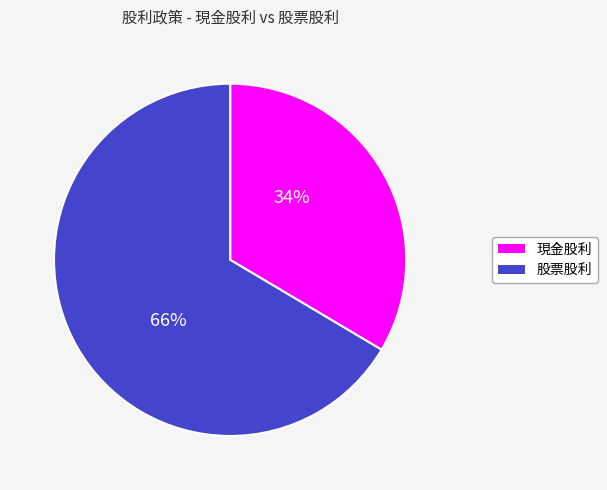

To the nearest percent, what is the combined percentage of 股票股利 and 現金股利?

100%